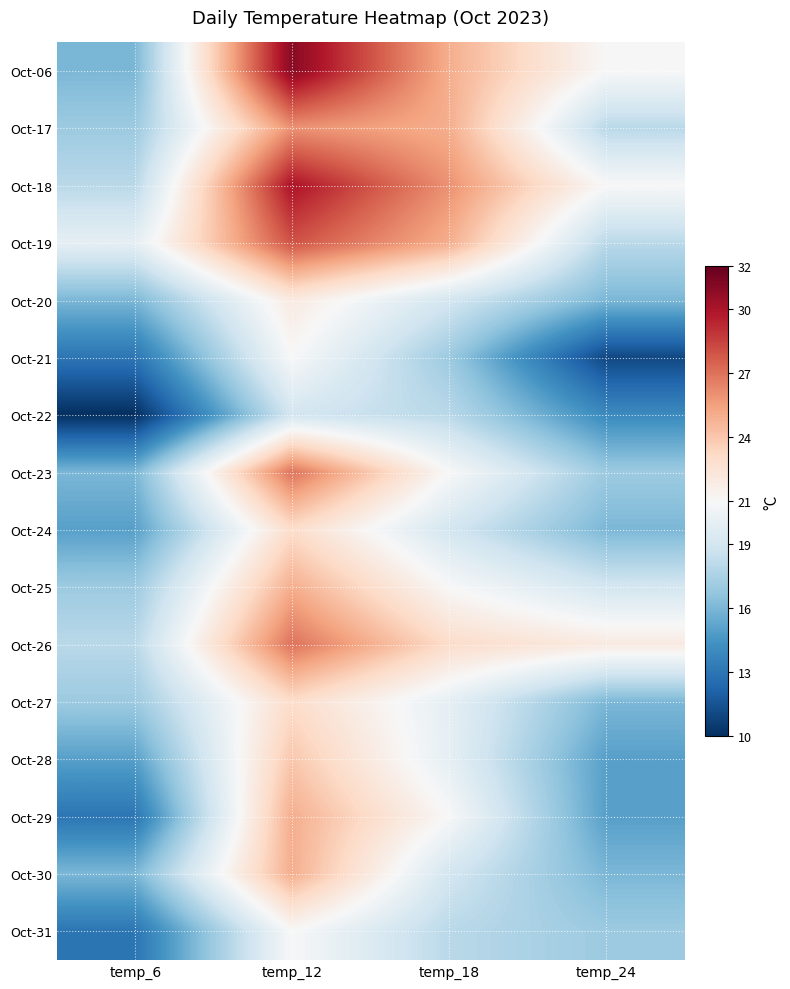

Which has a higher value, temp_18 or temp_6?

temp_18